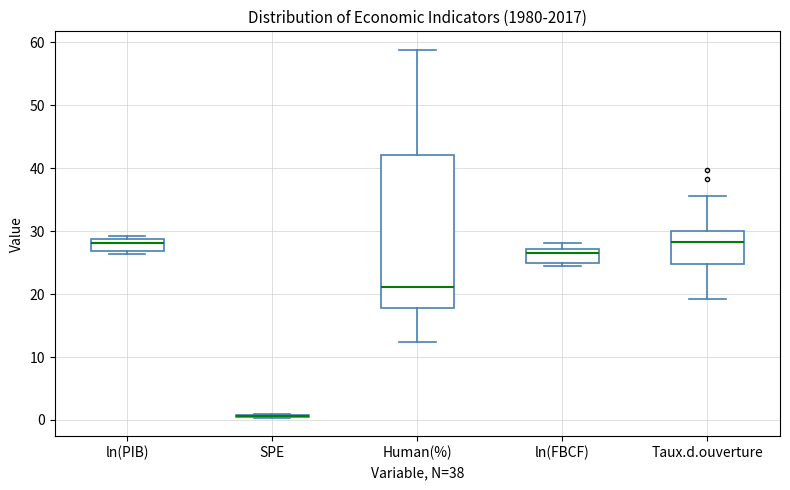

Reading left to right, read every box against the y-axis: the position of its median line, the range the box covers, and the ends of its whiskers. The values are not printed on the chart, so give them approximately, as read against the axis.

ln(PIB): median 28, box 27 to 29, whiskers 26 to 29 (just above the box's upper edge)
SPE: box collapsed to a line at 1, whiskers 0 to 1
Human(%): median 21, box 18 to 42, whiskers 12 to 59
ln(FBCF): median 27 (just below the box's upper edge), box 25 to 27, whiskers 24 to 28
Taux.d.ouverture: median 28, box 25 to 30, whiskers 19 to 36